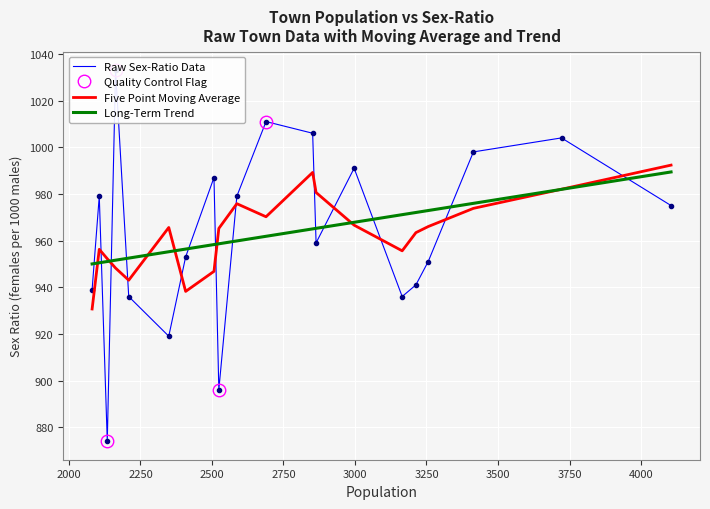

What is the minimum value for Long-Term Trend?

950.0